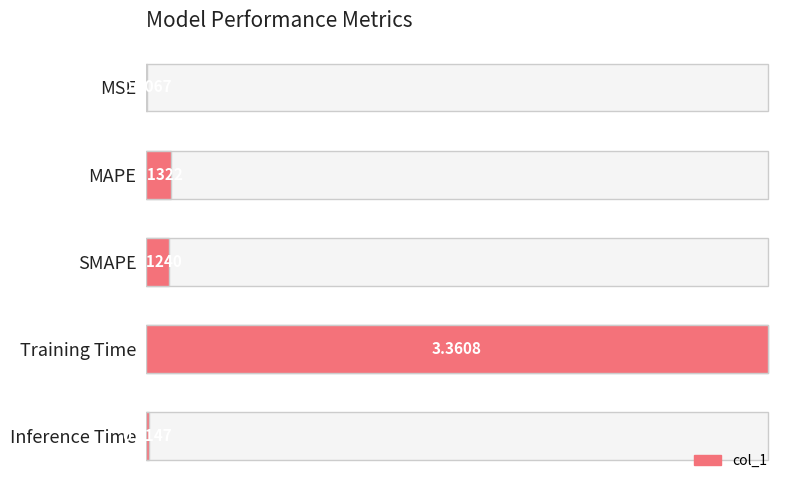

What is the value of the 3rd bar from the left?

0.1